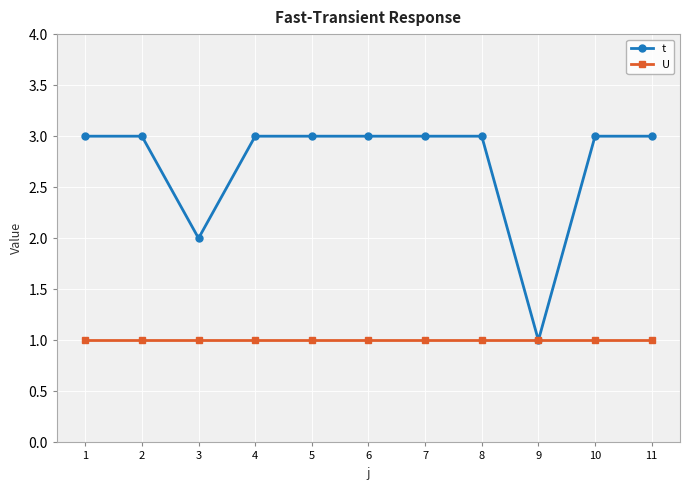

What is the average value of the U series?

1